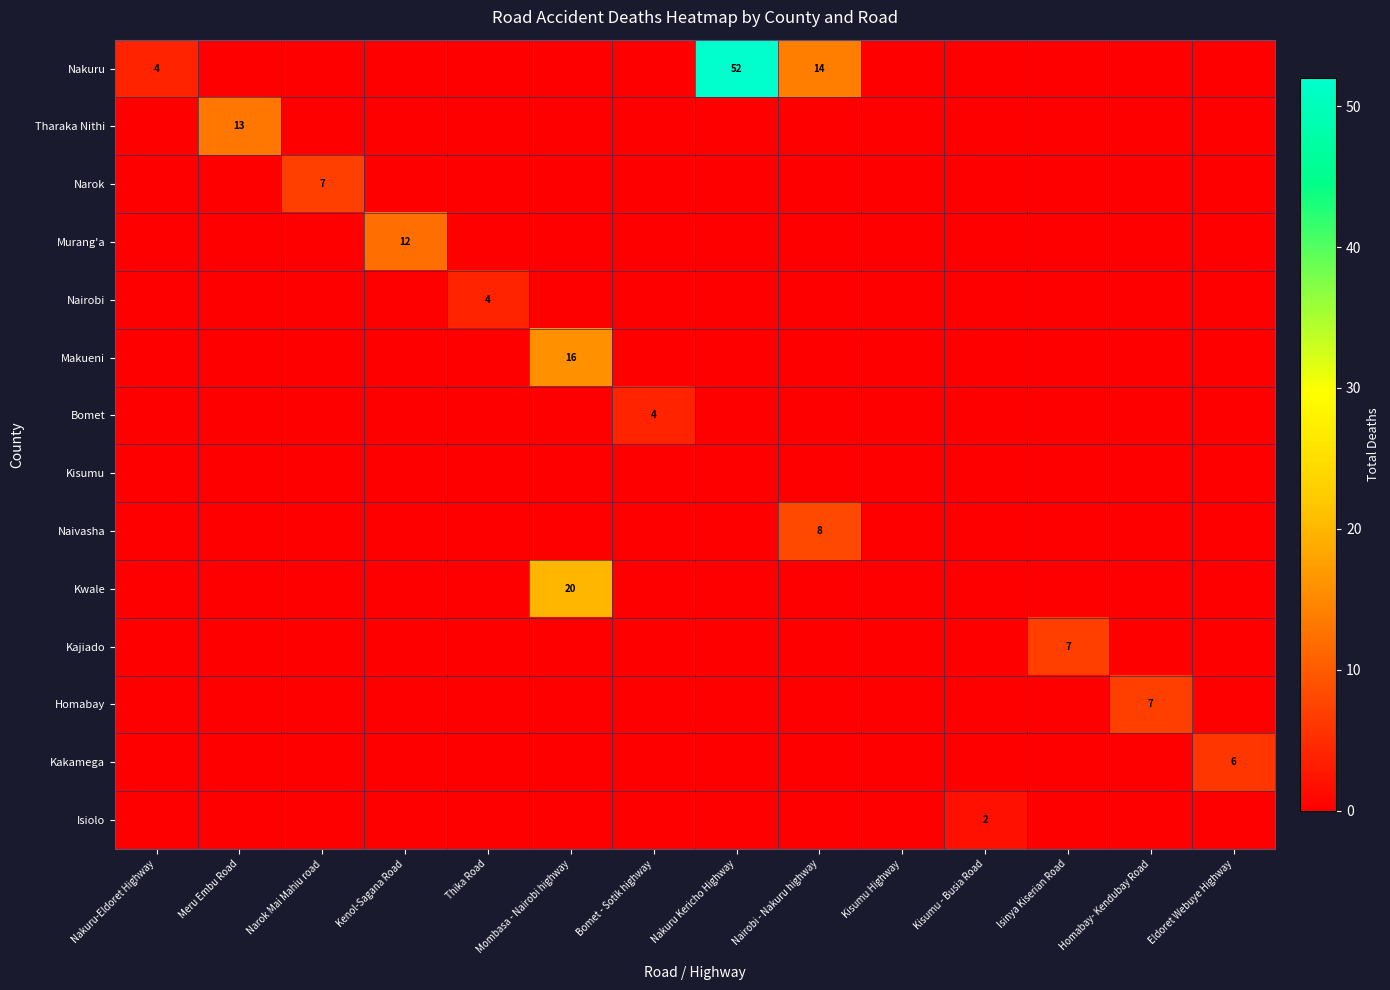

Is the value of Kakamega at Meru Embu Road greater than the value of Bomet at Homabay- Kendubay Road?

No